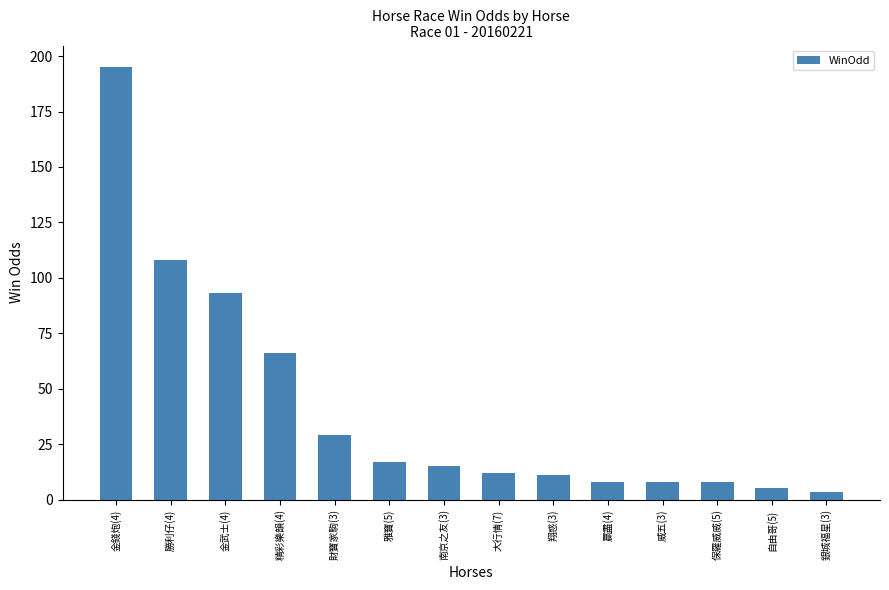

What is the minimum value shown in the chart?

3.4